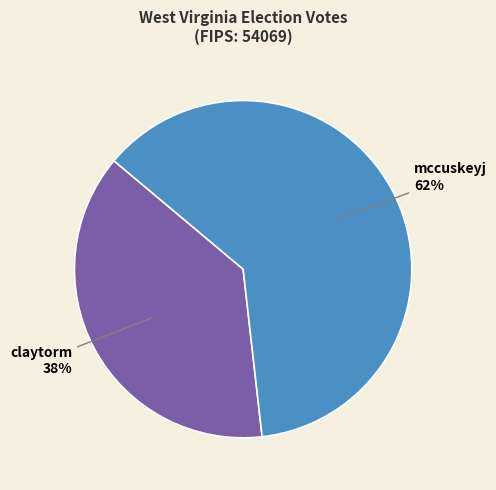

How many segments does this pie chart have?

2